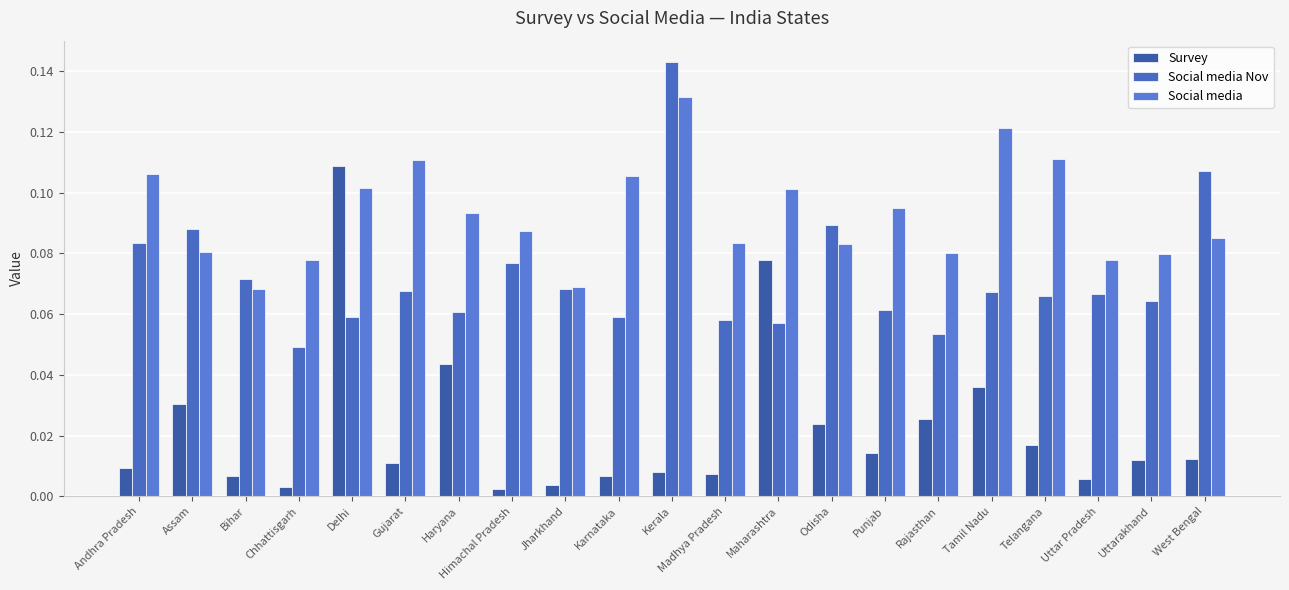

Are the bars grouped side by side (vs. stacked)?

Yes